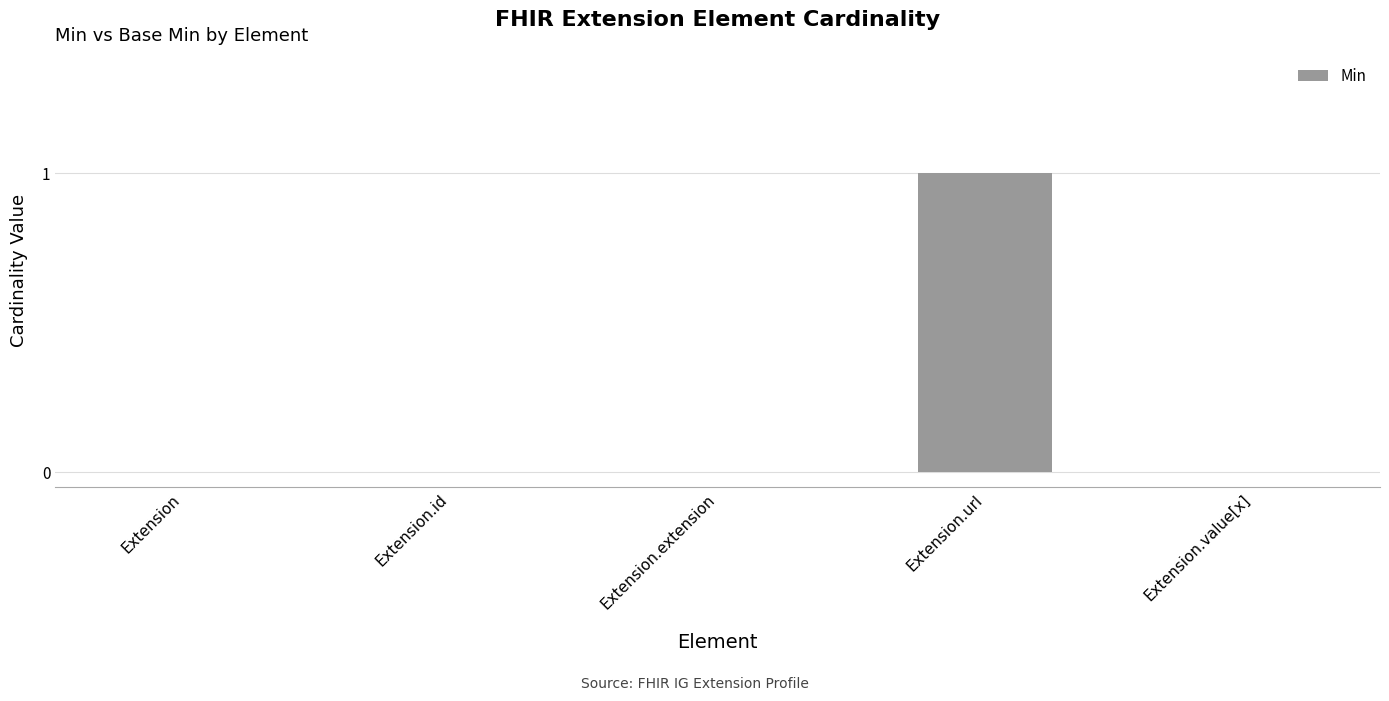

Reading left to right, extract all data points from this chart.

0	0	0	1	0